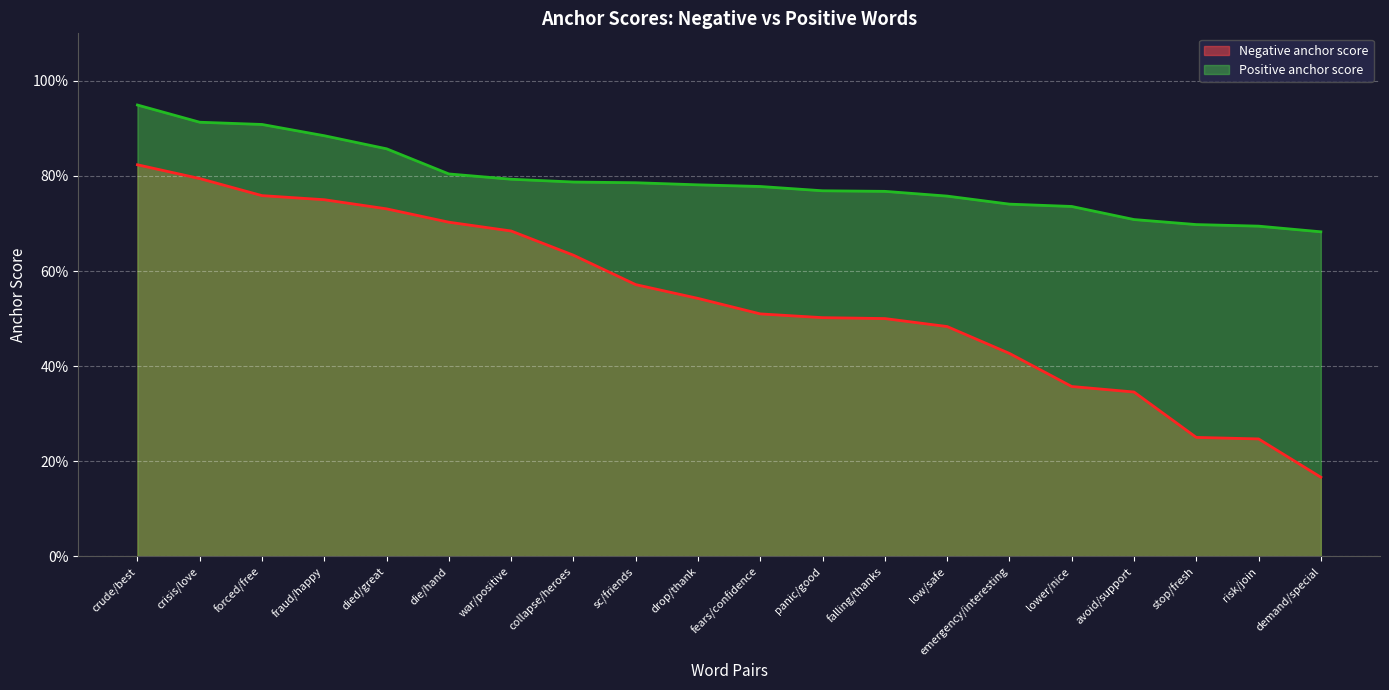

True or false: Negative anchor score has more than 1 points higher than both neighbors.

False